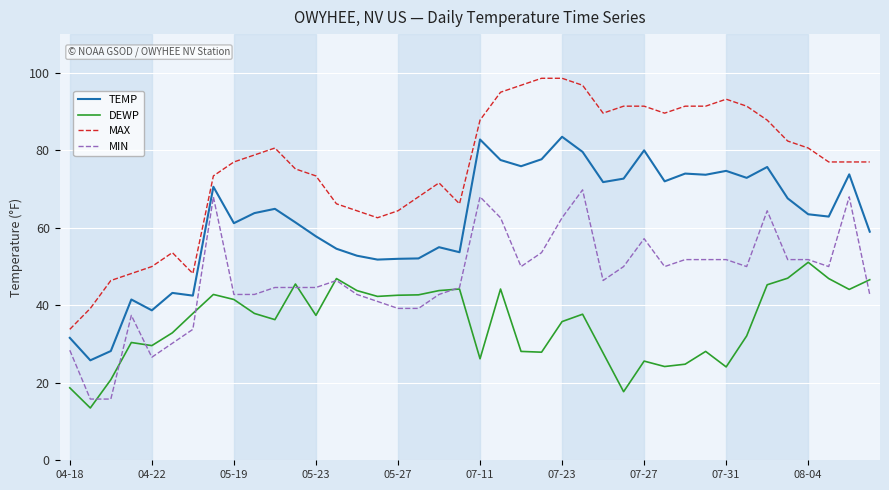

True or false: DEWP and TEMP cross at least once.

False